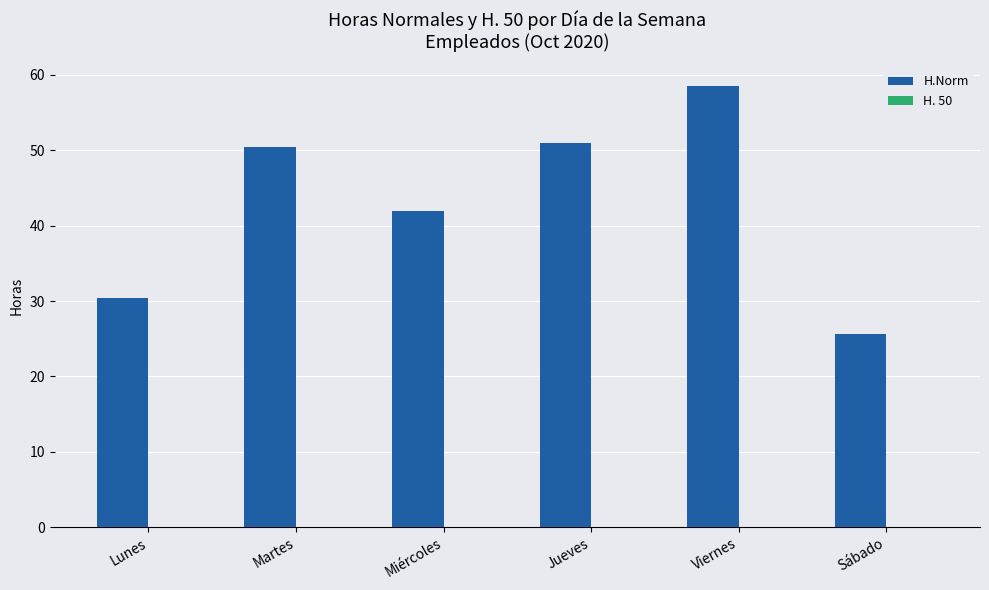

Which category has the highest value across all series?

Viernes